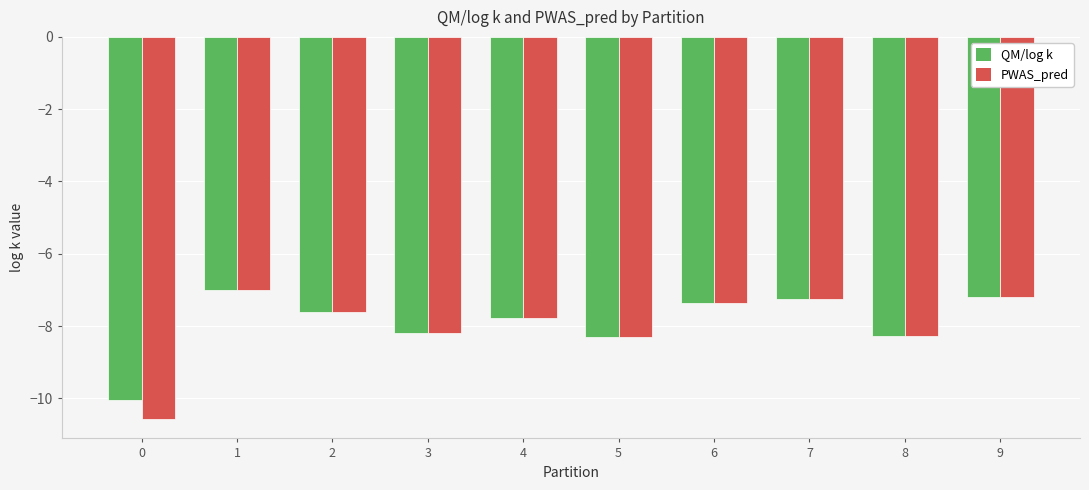

Is it true that PWAS_pred equals -7.8 at 4?

True